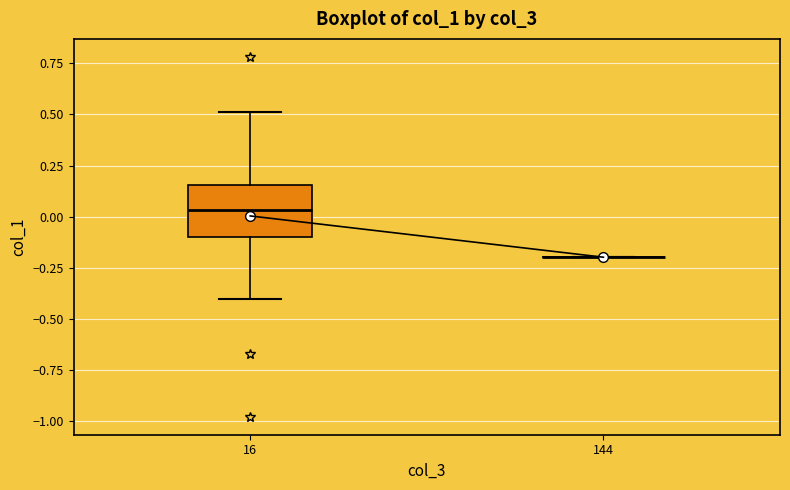

Reading left to right, read every box against the y-axis: the position of its median line, the range the box covers, and the ends of its whiskers. The values are not printed on the chart, so give them approximately, as read against the axis.

16: median 0.05, box -0.10 to 0.15, whiskers -0.40 to 0.50
144: box collapsed to a line at -0.20, whiskers -0.20 to -0.20